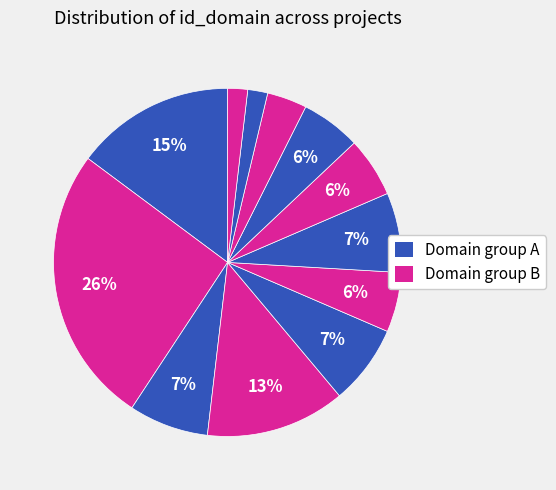

Count the number of slices in the pie.

12